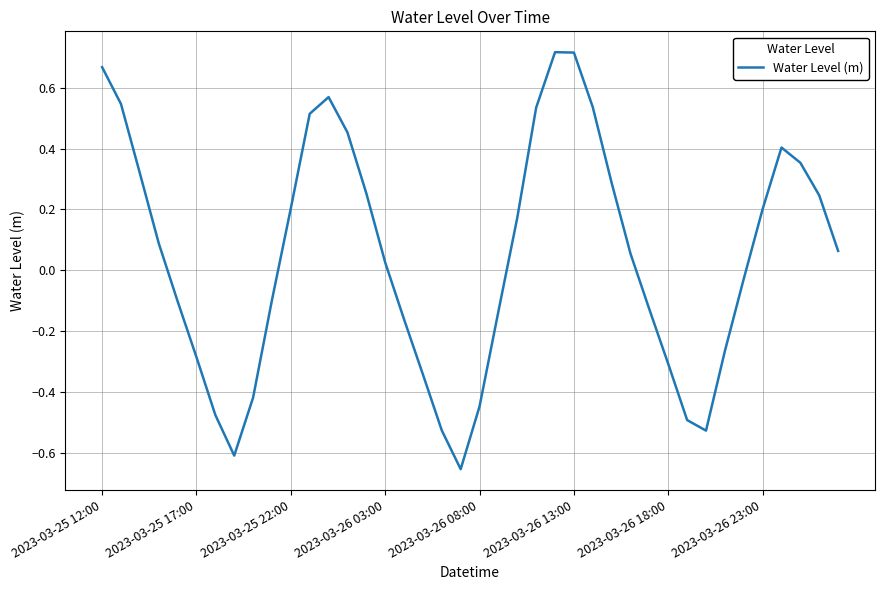

What is the difference between the maximum and minimum values?

1.4